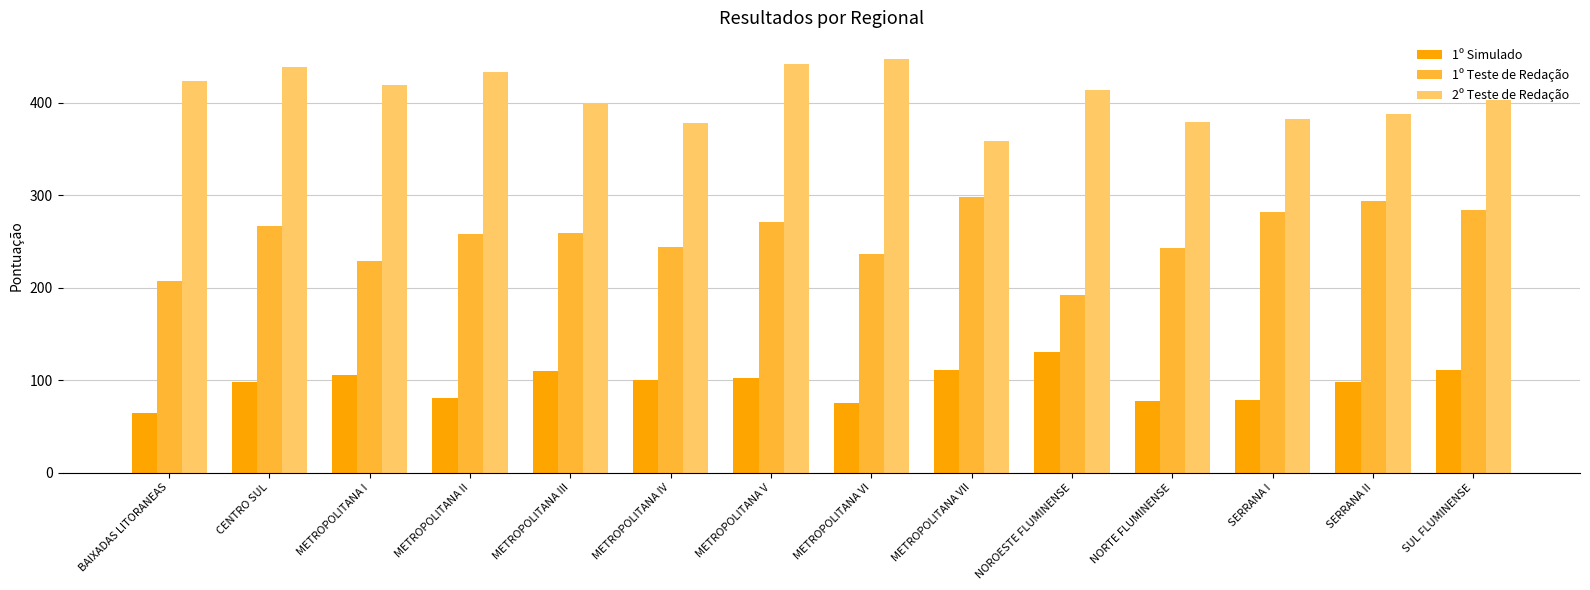

What is the sum of all 1º Simulado values?

1340.3